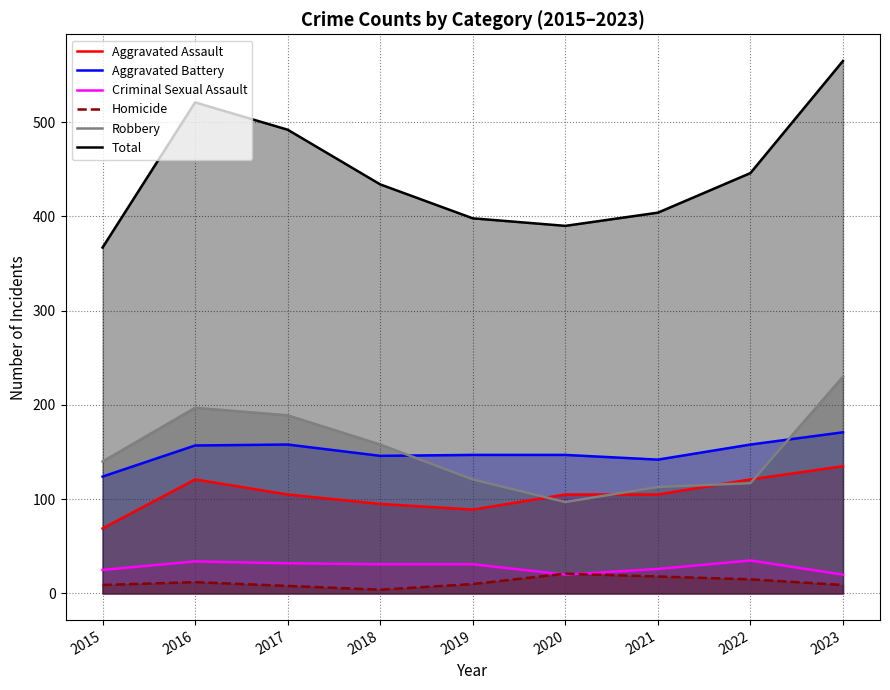

Does the chart display data point markers on the line(s)?

No